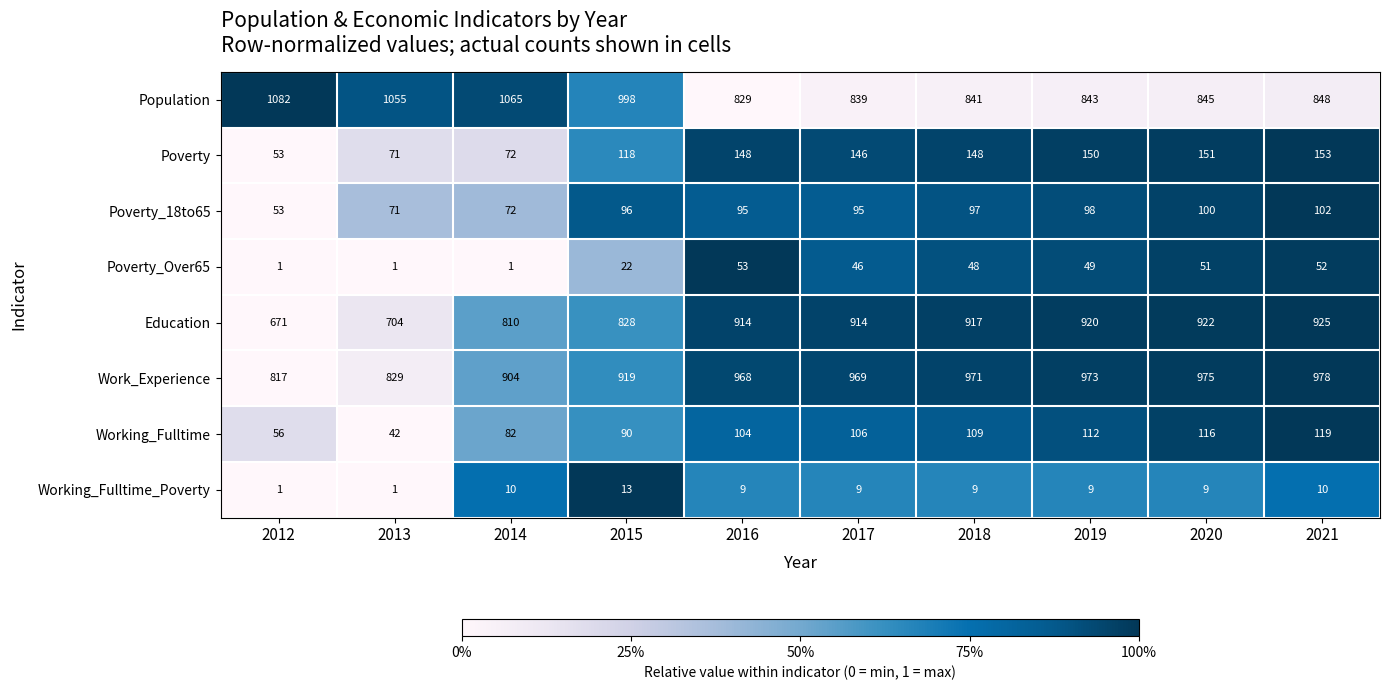

How many distinct data groups are displayed?

8